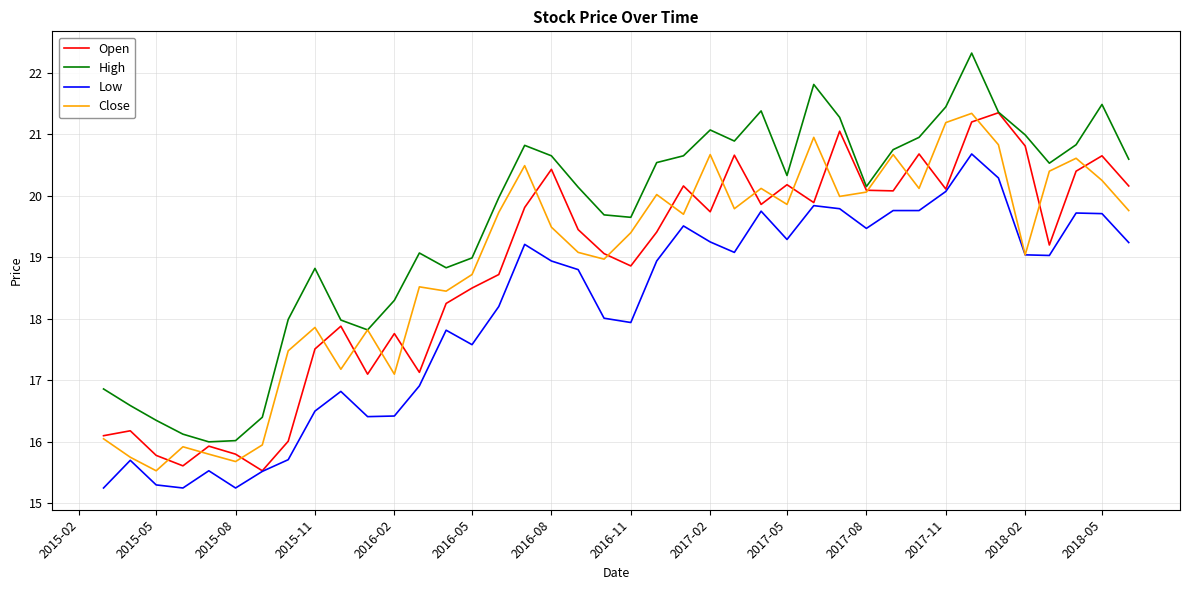

Which series has the largest range (max minus min)?

High